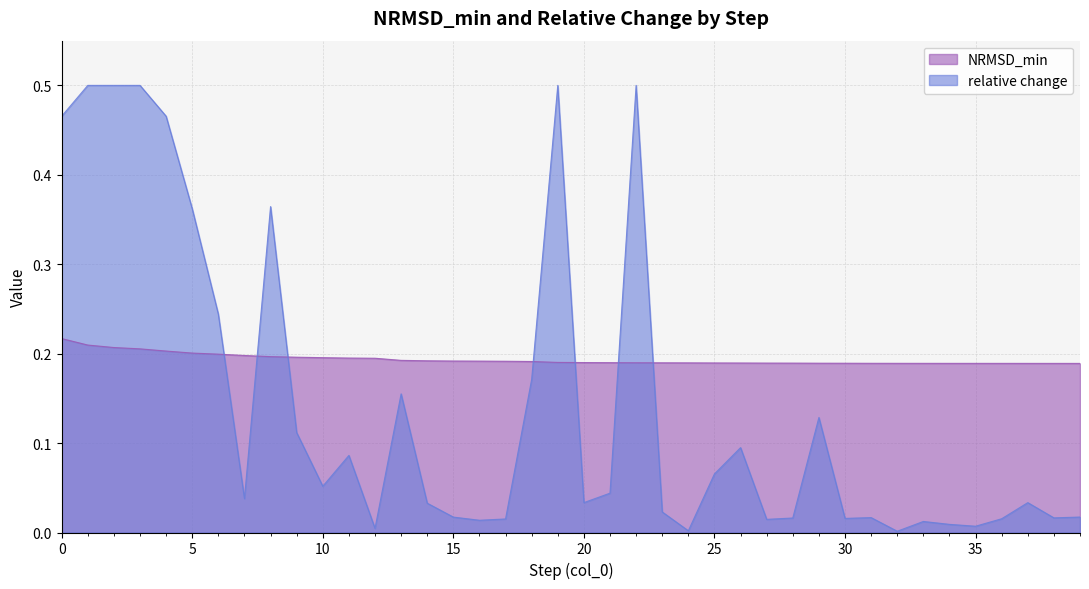

How many interior local valleys does the relative change series have?

11